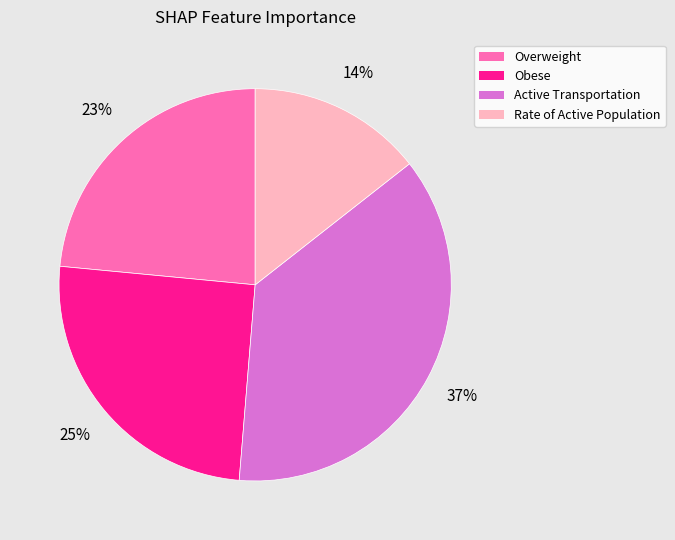

Does Rate of Active Population represent more than half of the total?

No